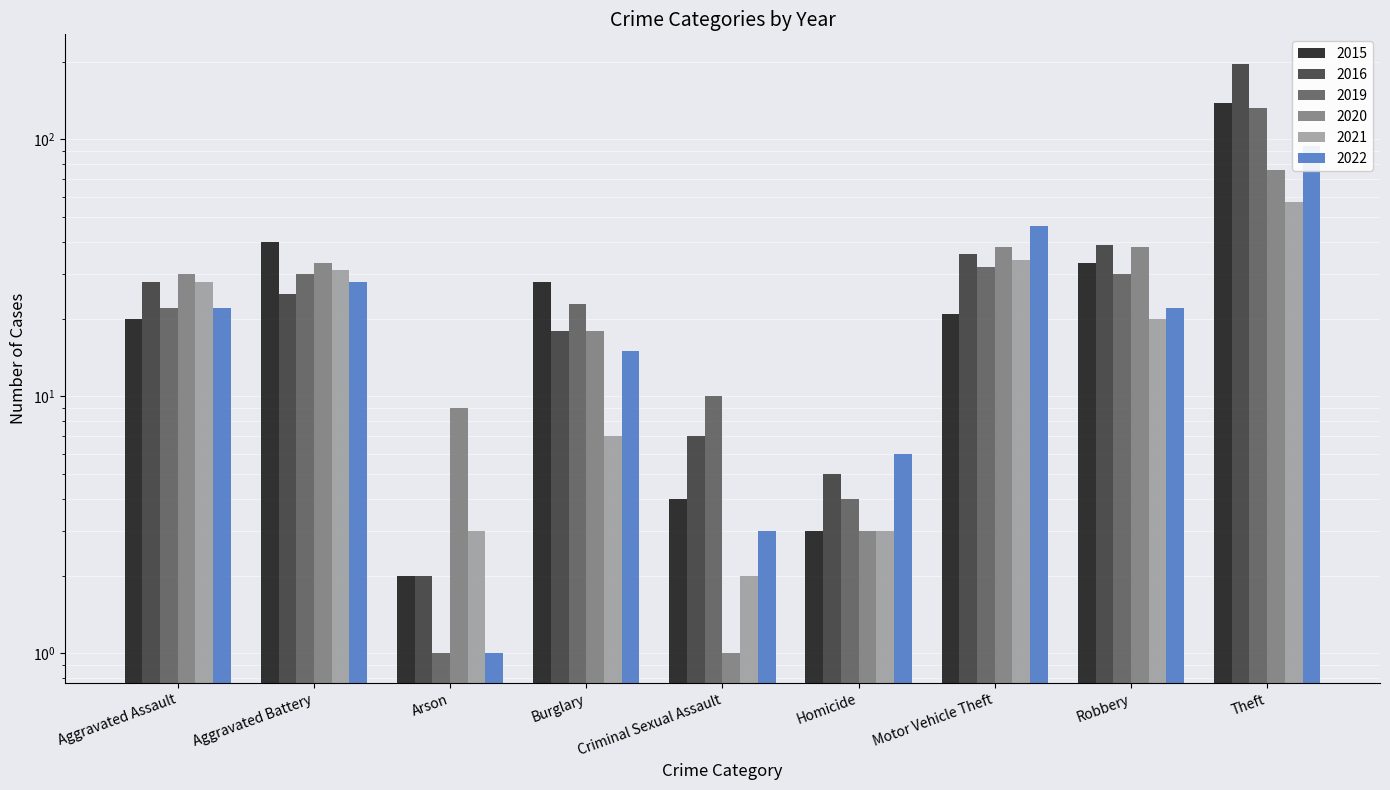

True or false: 2022 has a value of 163 at Theft.

False